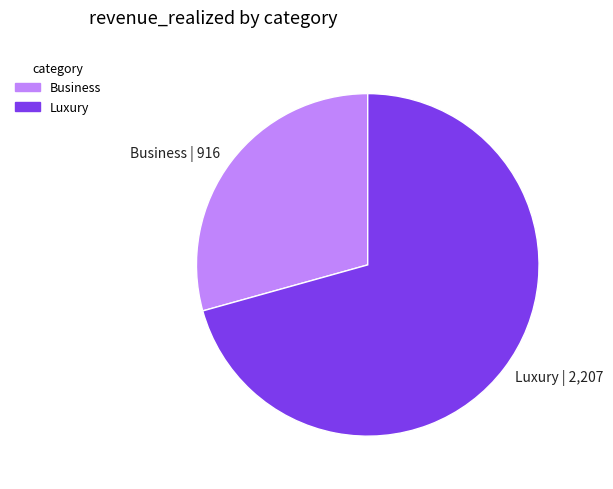

Between Luxury and Business, which is larger?

Luxury